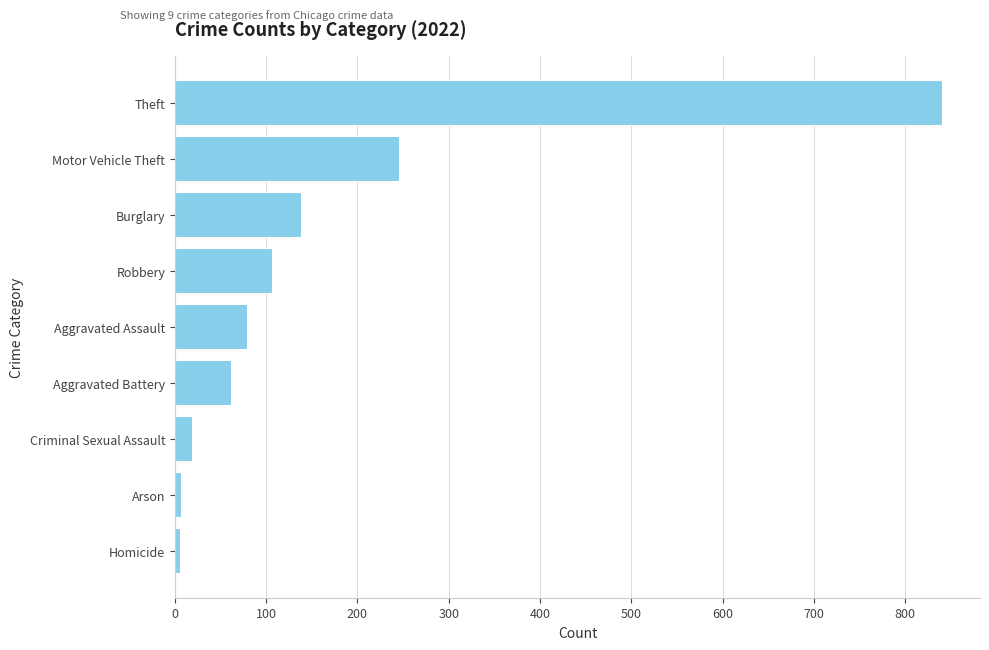

What is the approximate value at Motor Vehicle Theft?

245